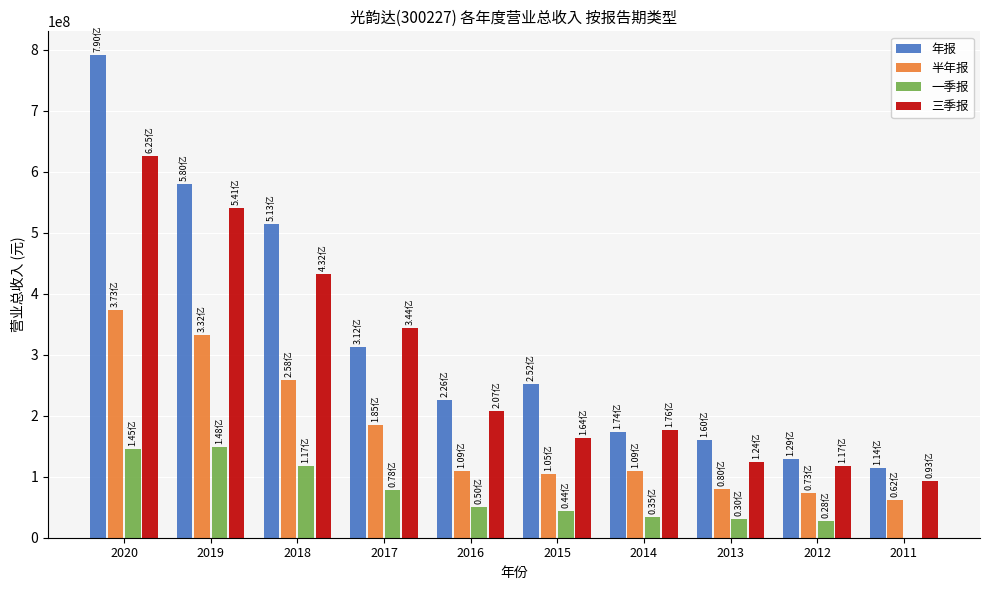

What is the total value across all series at 2013?

394742213.3